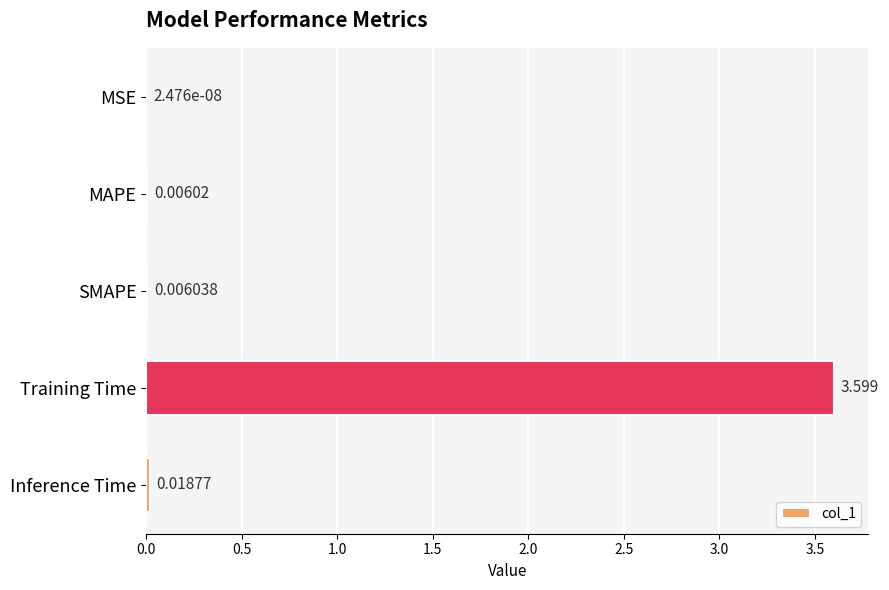

At which label is the value closest to 1?

Inference Time